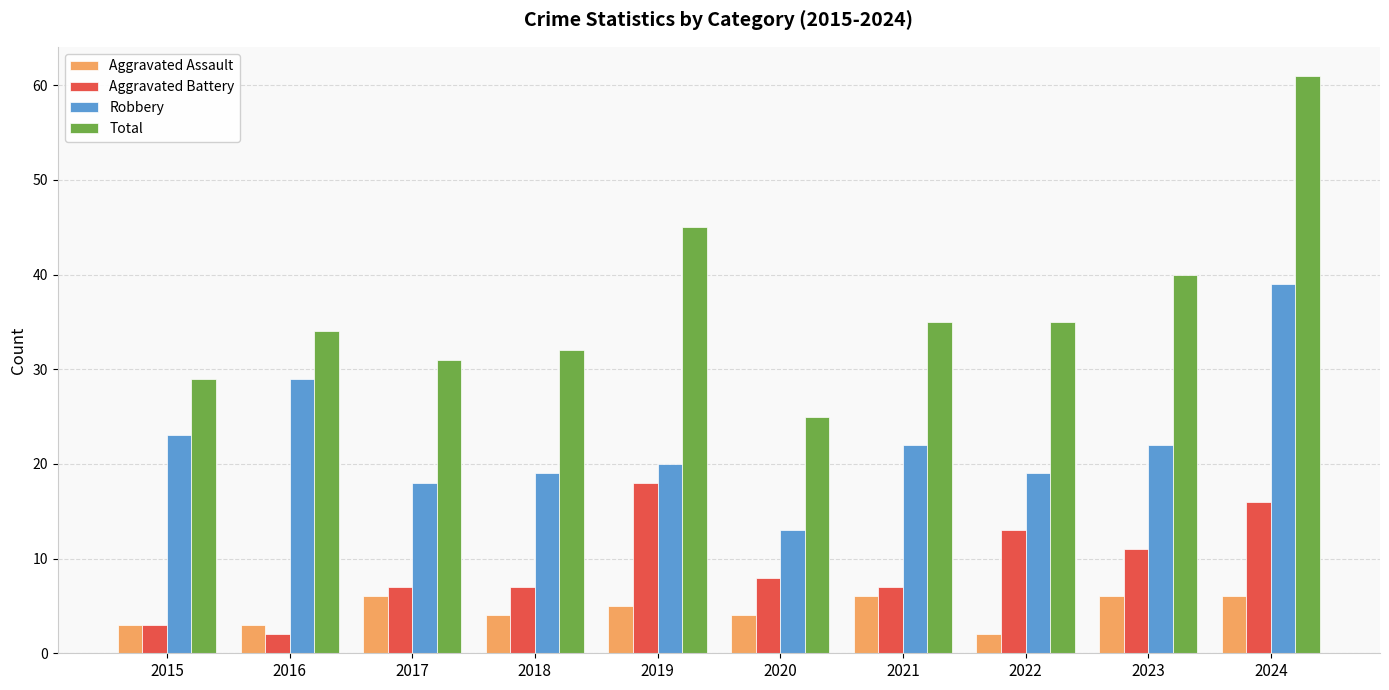

Reading right to left, transcribe all the data shown in this chart.

Aggravated Assault: 2024=6	2023=6	2022=2	2021=6	2020=4	2019=5	2018=4	2017=6	2016=3	2015=3
Aggravated Battery: 2024=16	2023=11	2022=13	2021=7	2020=8	2019=18	2018=7	2017=7	2016=2	2015=3
Robbery: 2024=39	2023=22	2022=19	2021=22	2020=13	2019=20	2018=19	2017=18	2016=29	2015=23
Total: 2024=61	2023=40	2022=35	2021=35	2020=25	2019=45	2018=32	2017=31	2016=34	2015=29